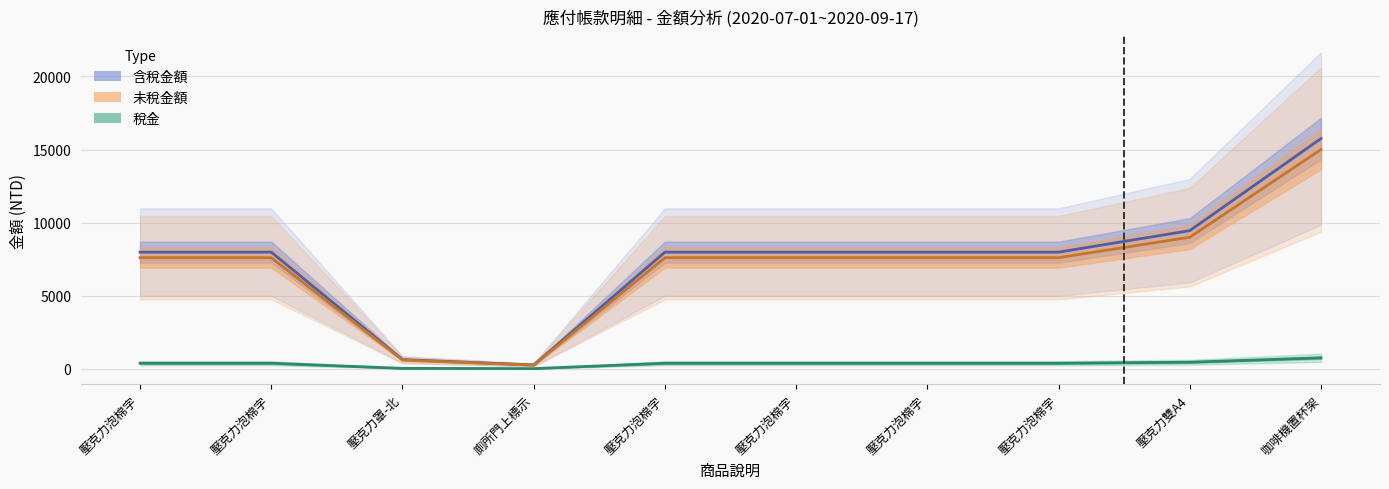

What is the value of the 未稅金額 point at the 6th from the left?

7600